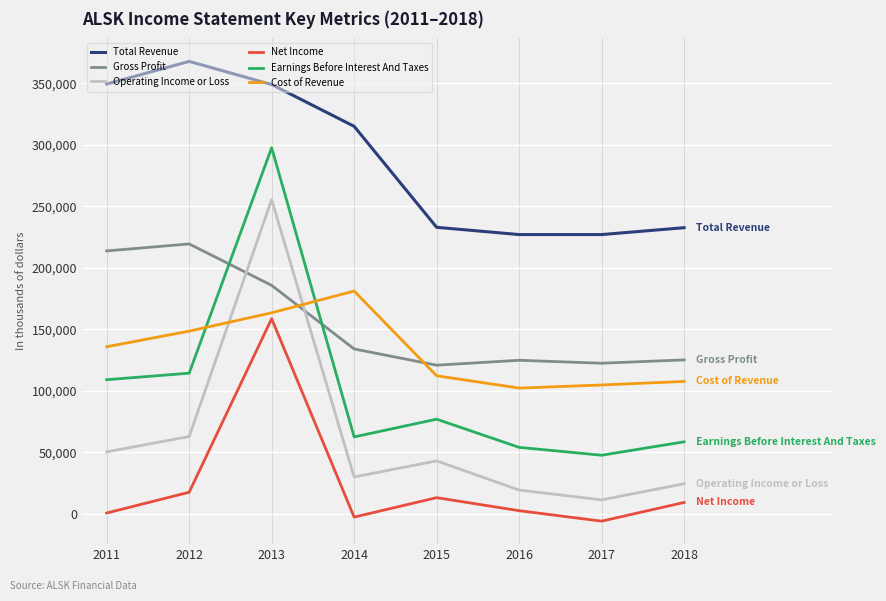

Where is Total Revenue nearest to the value 297300?

2014